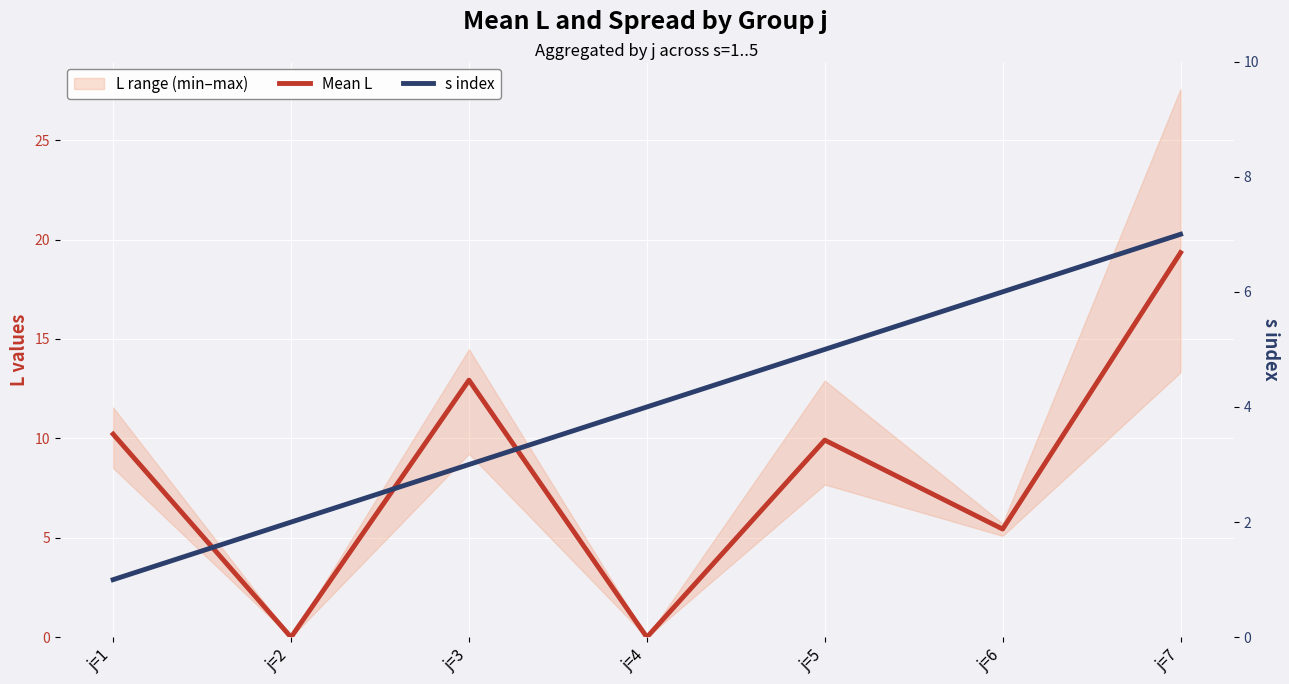

How many s index values are between 2 and 6?

5